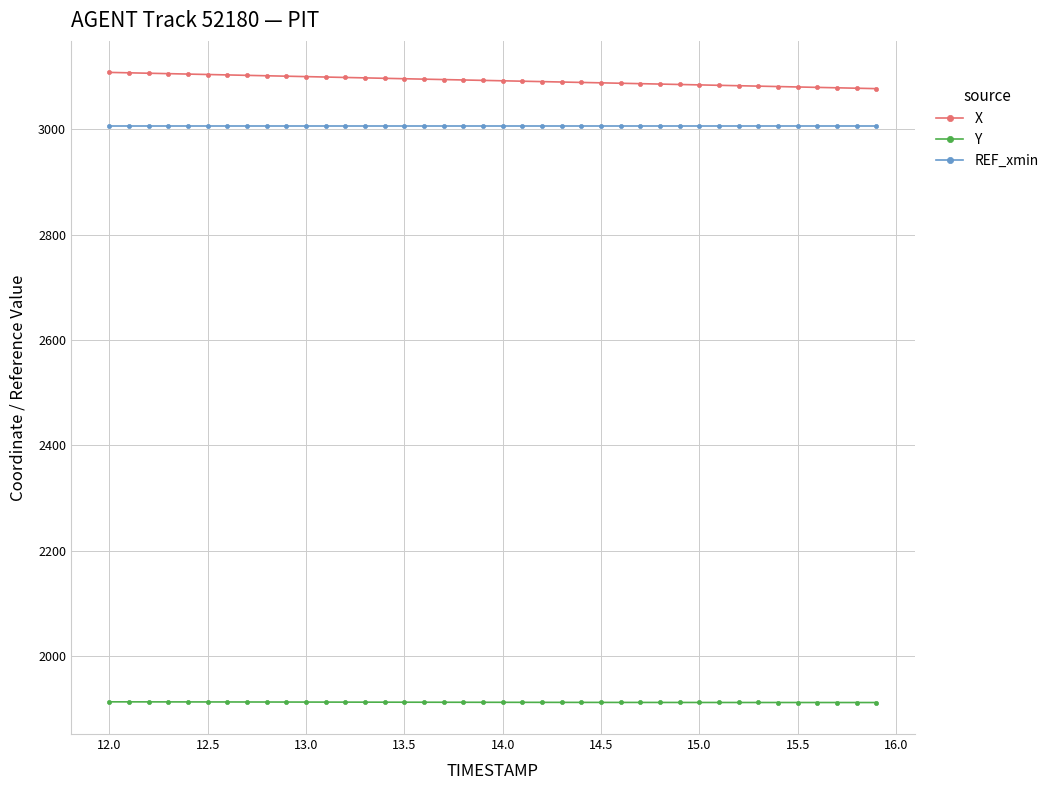

True or false: Y and X intersect in this chart.

False